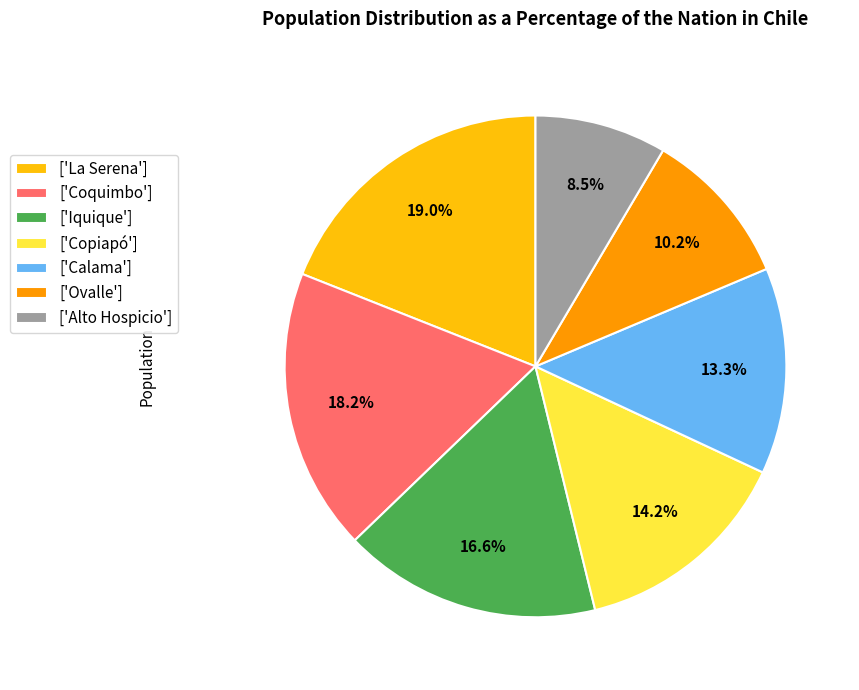

Do ['Ovalle'] and ['Iquique'] together represent more than half of the pie?

No